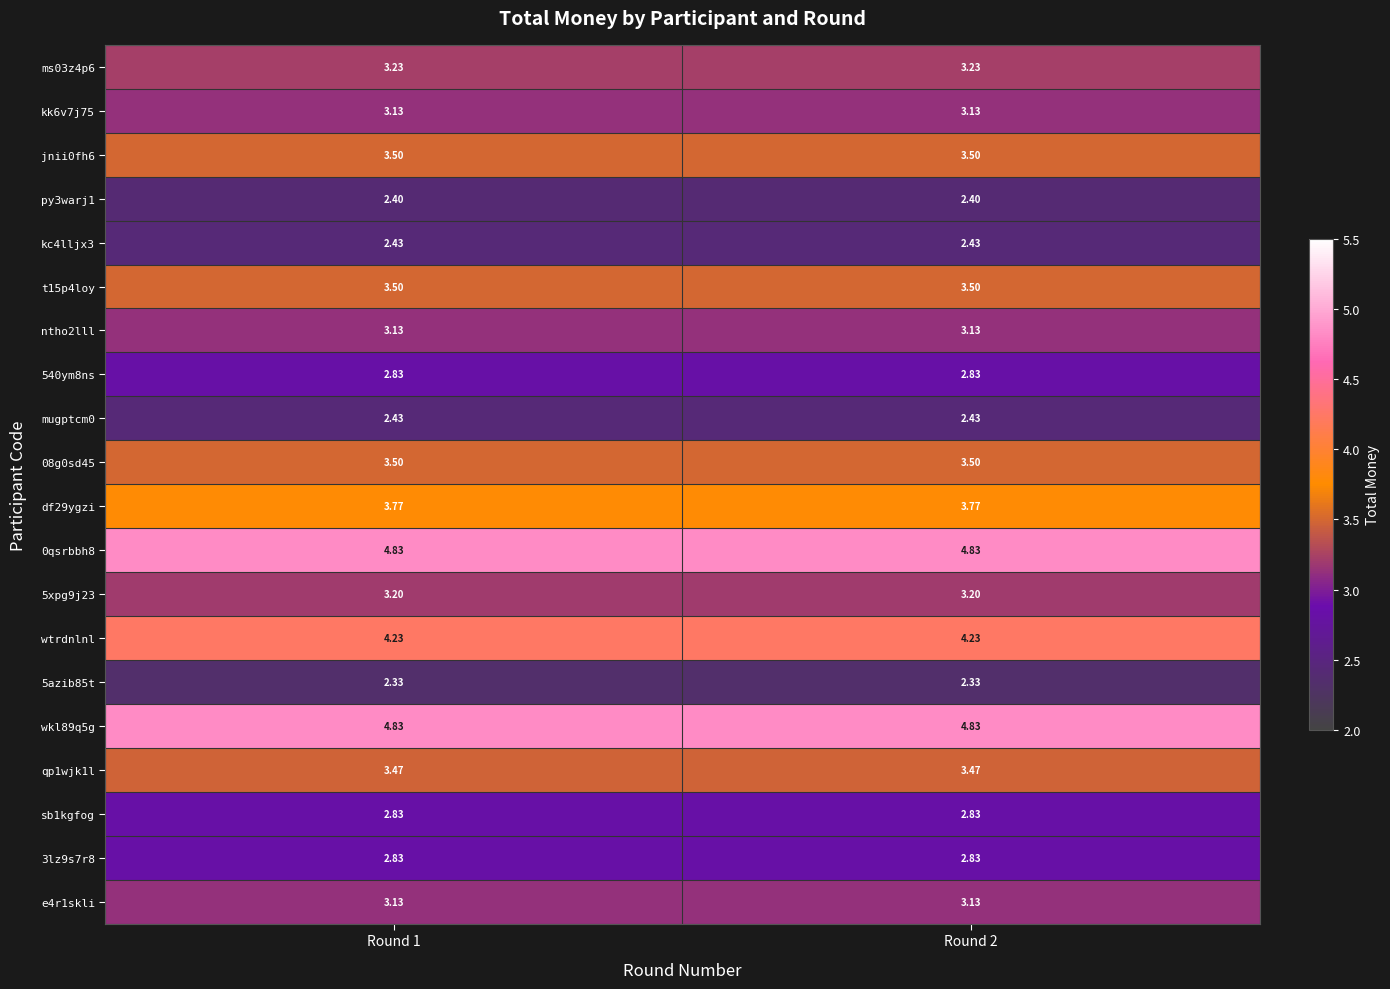

Is the value of wtrdnlnl at Round 1 greater than the value of 5azib85t at Round 2?

Yes